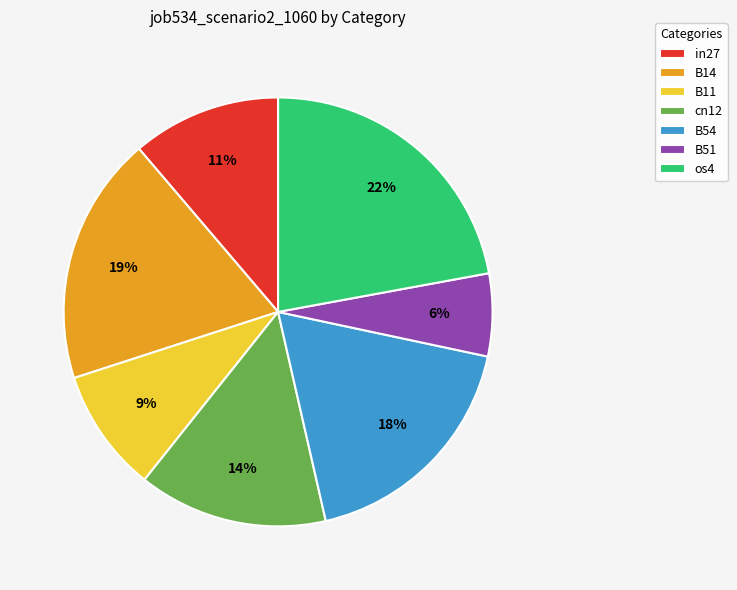

To the nearest percent, what is the combined percentage of B54 and in27?

29%